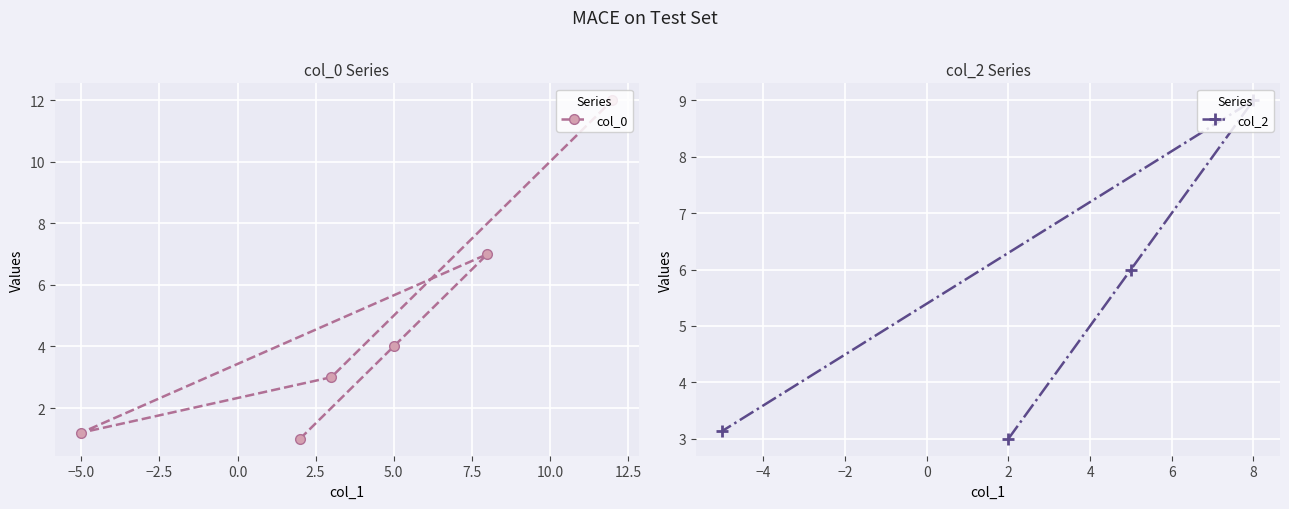

How many values are below zero?

1